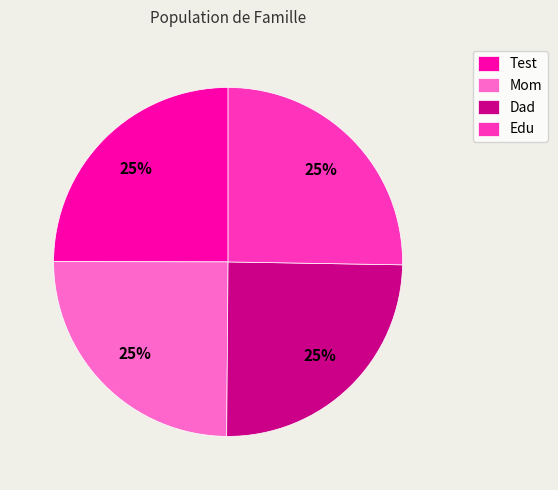

Count the number of slices in the pie.

4